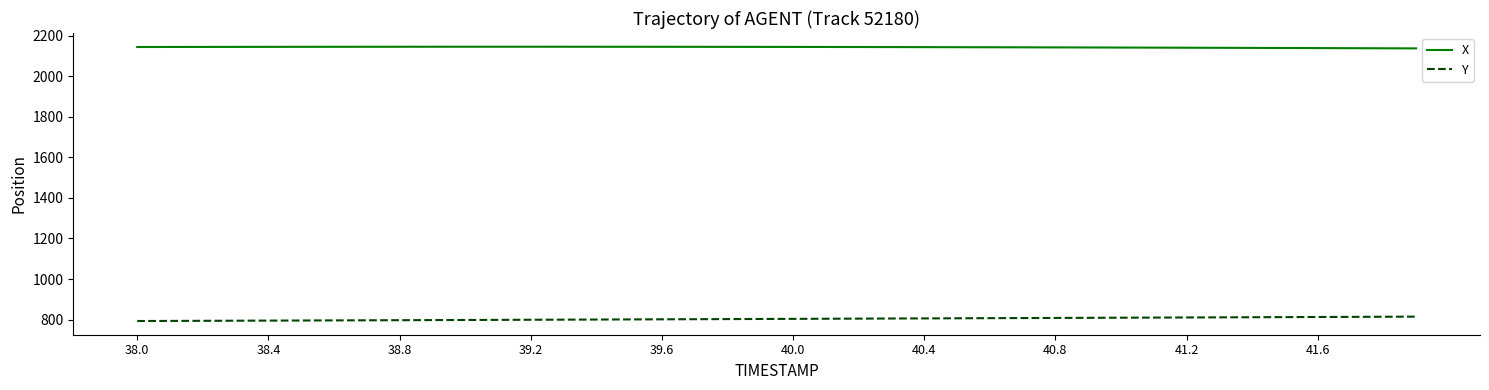

Is this an area chart (filled region under the line)?

No